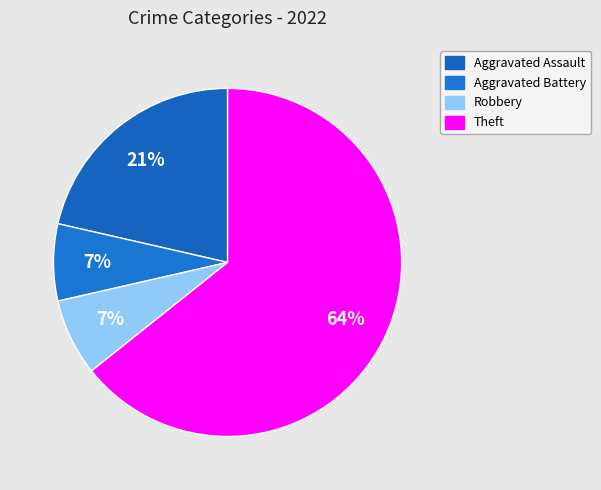

Is Robbery the majority of the pie?

No